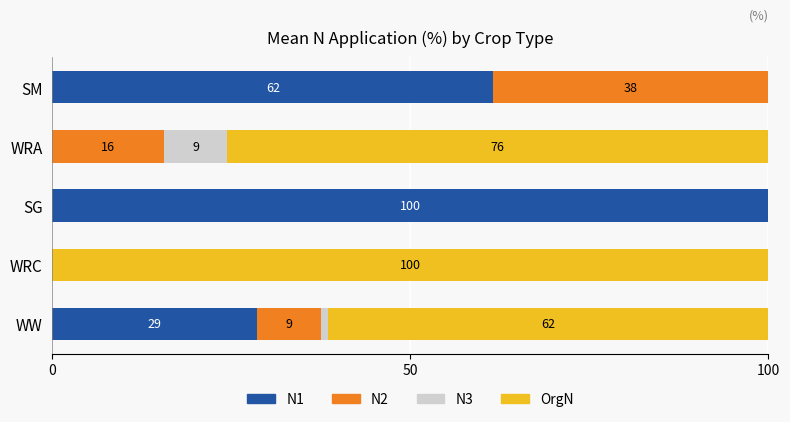

What are all the series names shown in the legend?

N1, N2, N3, OrgN